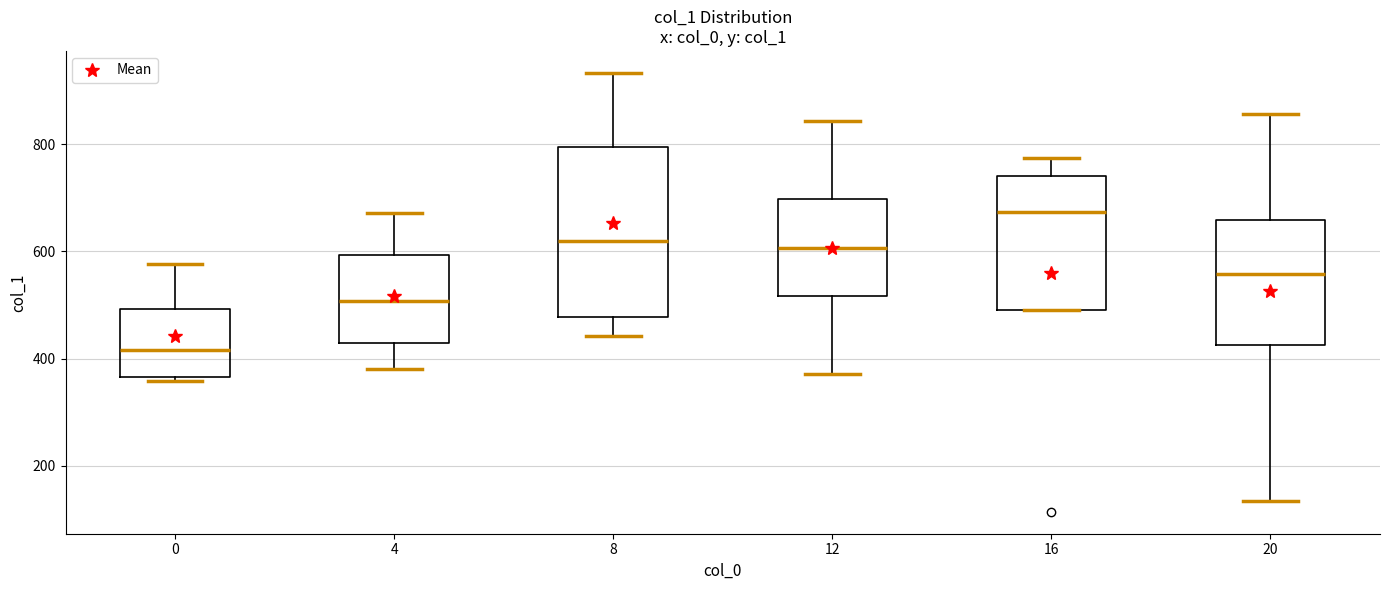

Reading left to right, read every box against the y-axis: the position of its median line, the range the box covers, and the ends of its whiskers. The values are not printed on the chart, so give them approximately, as read against the axis.

0: median 420, box 360 to 500, whiskers 360 (just below the box's lower edge) to 580
4: median 500, box 420 to 600, whiskers 380 to 680
8: median 620, box 480 to 800, whiskers 440 to 940
12: median 600, box 520 to 700, whiskers 380 to 840
16: median 680, box 500 to 740, whiskers 500 to 780
20: median 560, box 420 to 660, whiskers 140 to 860